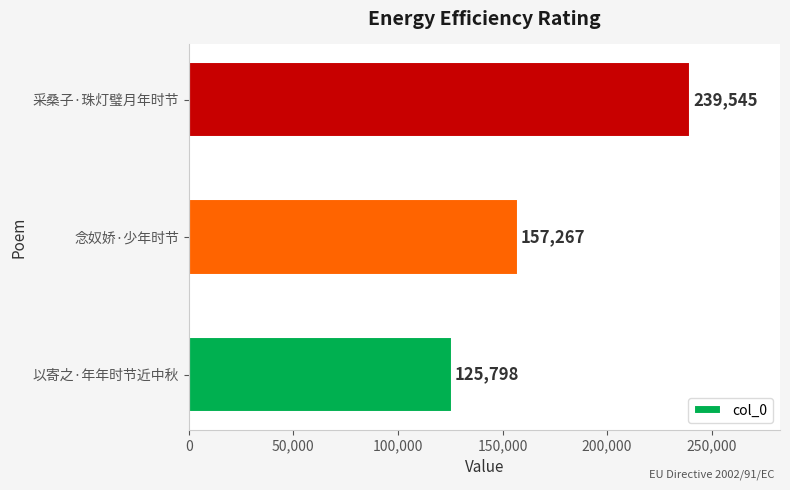

Count the values in the range 125798 to 239545.

3